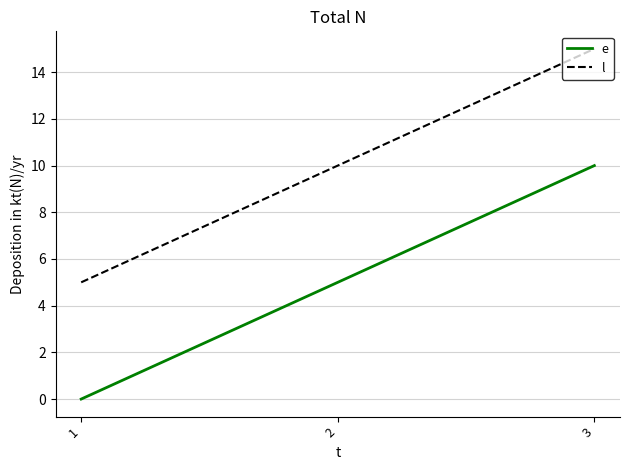

How many positive values does the e series have?

2